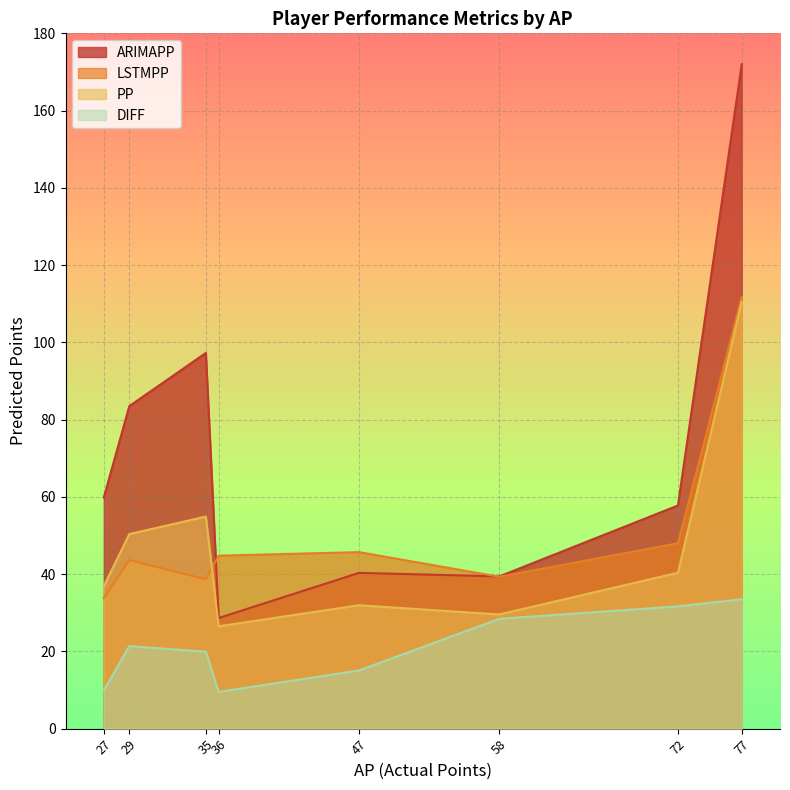

Reading left to right, list all the values displayed in this chart.

ARIMAPP: 58=39.4	72=57.8	35=97.3	29=83.5	47=40.3	27=59.8	77=172.0	36=28.6
LSTMPP: 58=39.3	72=48.0	35=38.7	29=43.6	47=45.7	27=33.8	77=111.7	36=44.8
PP: 58=29.6	72=40.4	35=54.9	29=50.4	47=31.9	27=36.9	77=110.5	36=26.5
DIFF: 58=28.4	72=31.6	35=19.9	29=21.4	47=15.1	27=9.9	77=33.5	36=9.5